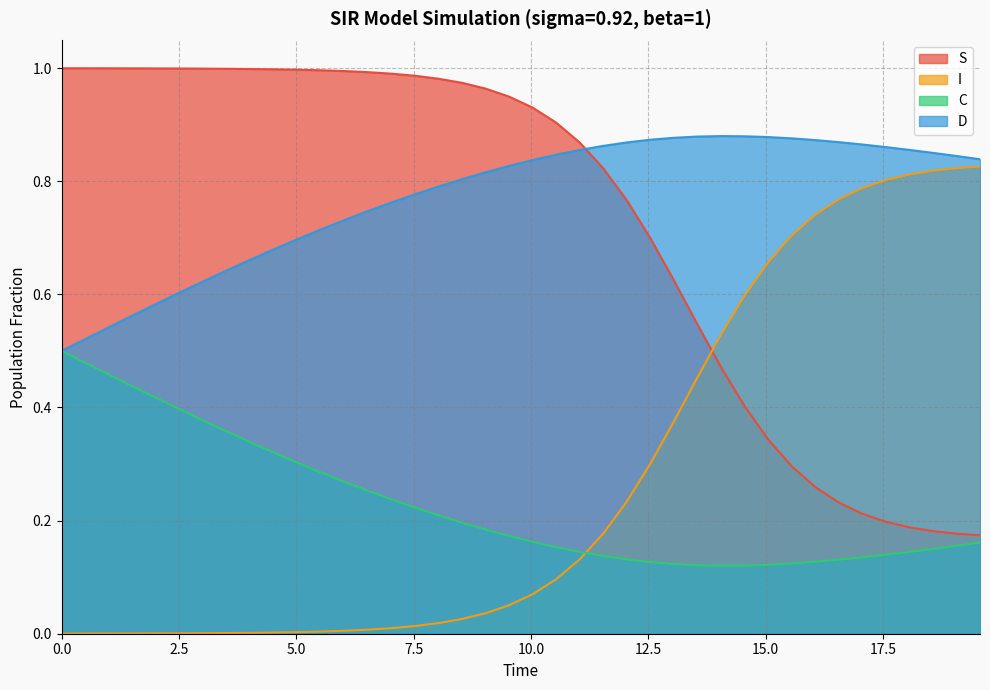

What are all the series names shown in the legend?

S, I, C, D